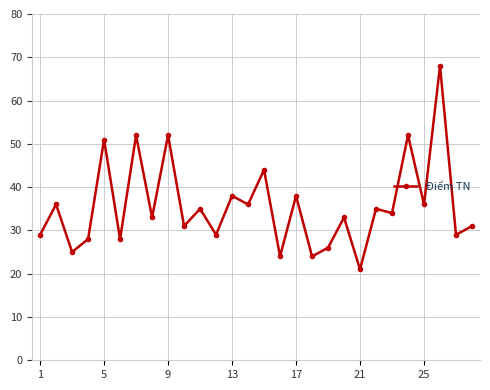

How many data points are less than 34?

14